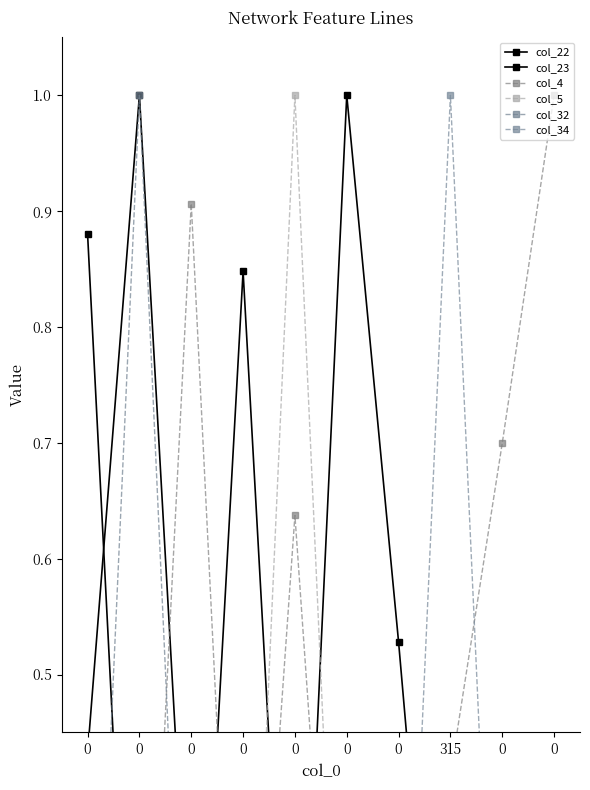

Is this an area chart (filled region under the line)?

No